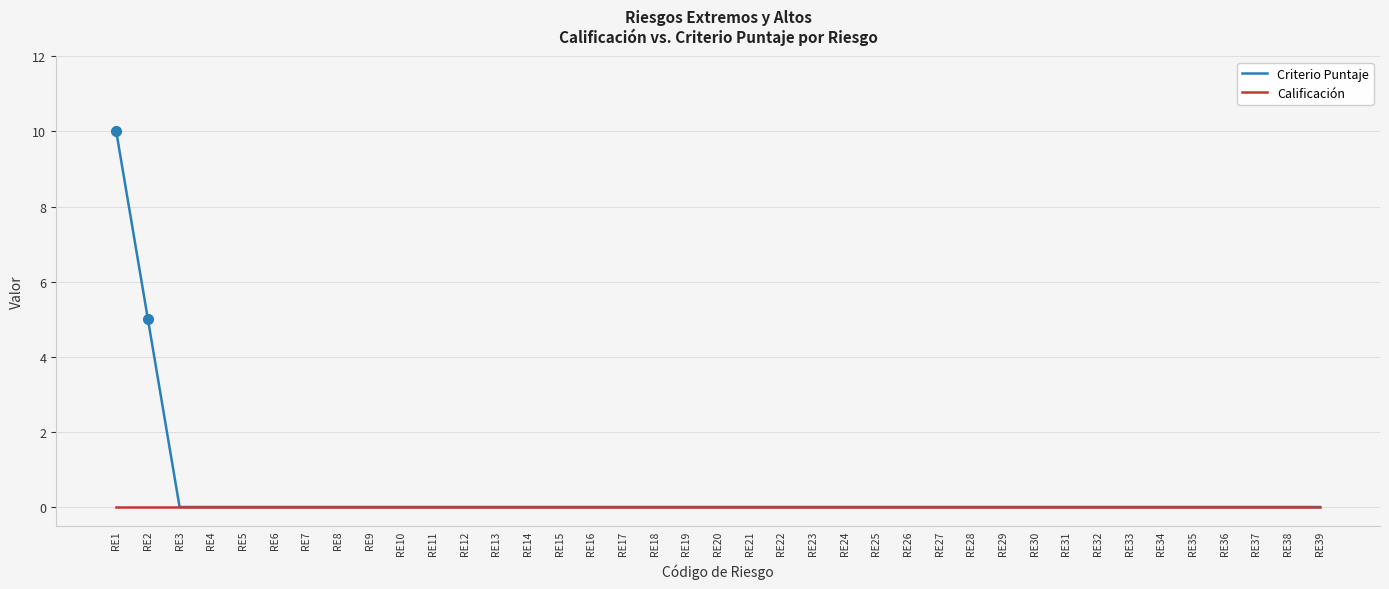

Which series has the largest range (max minus min)?

Criterio Puntaje